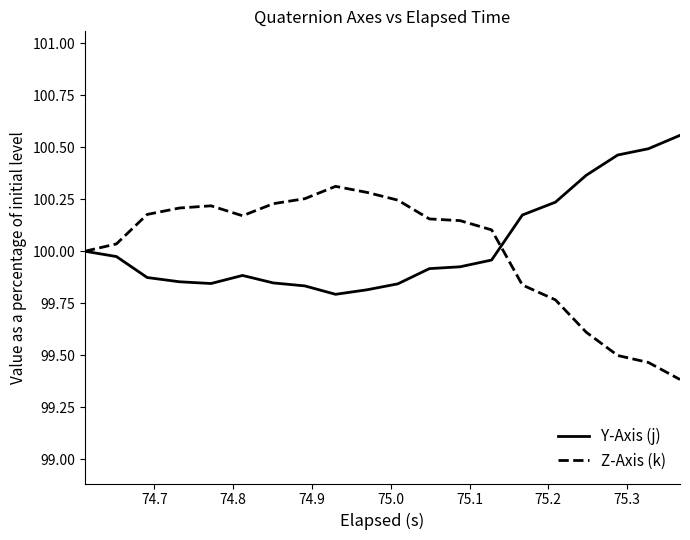

What is the difference between the maximum and minimum values in the Z-Axis (k) series?

0.9